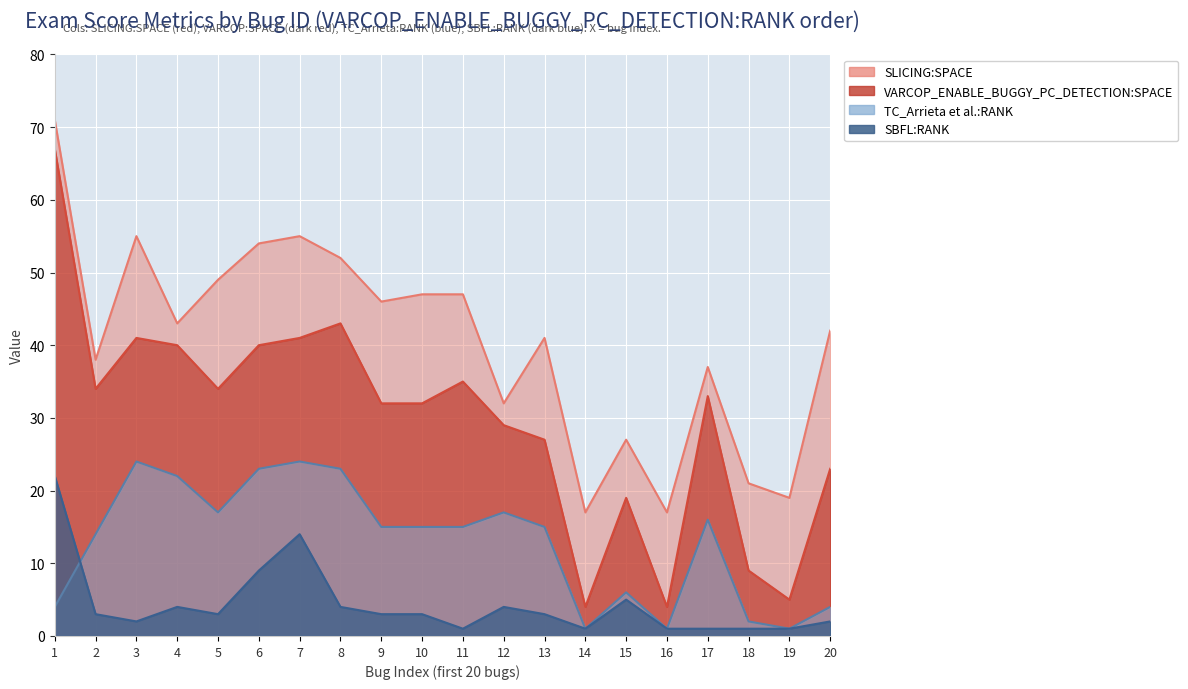

Which series changed the most between 6 and 17?

SLICING:SPACE